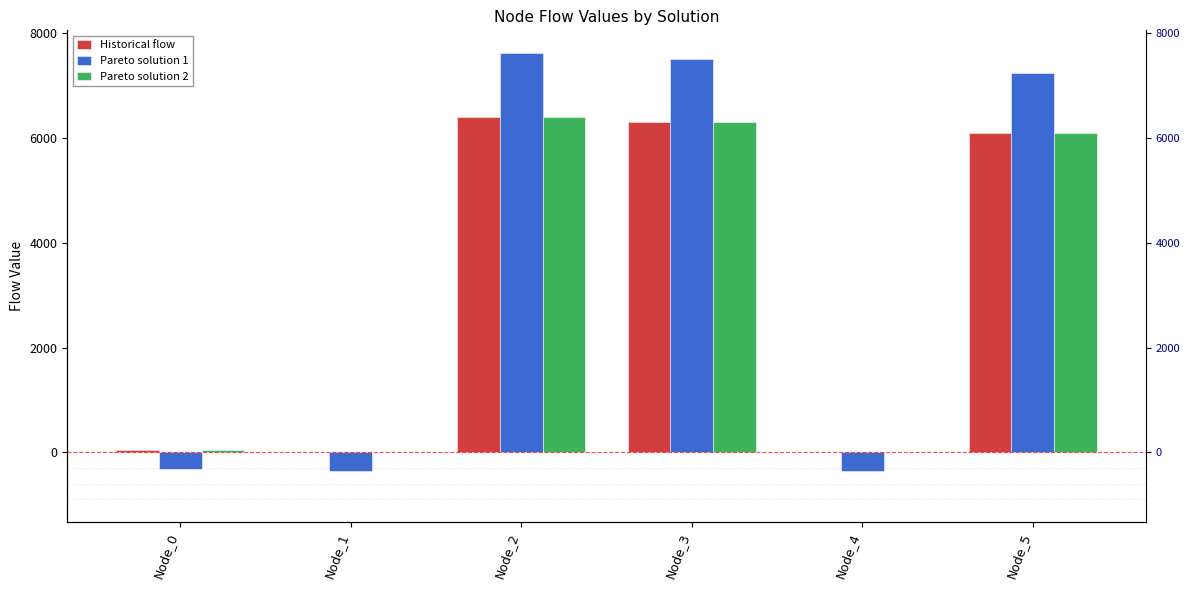

What is the smallest value displayed?

-357.1